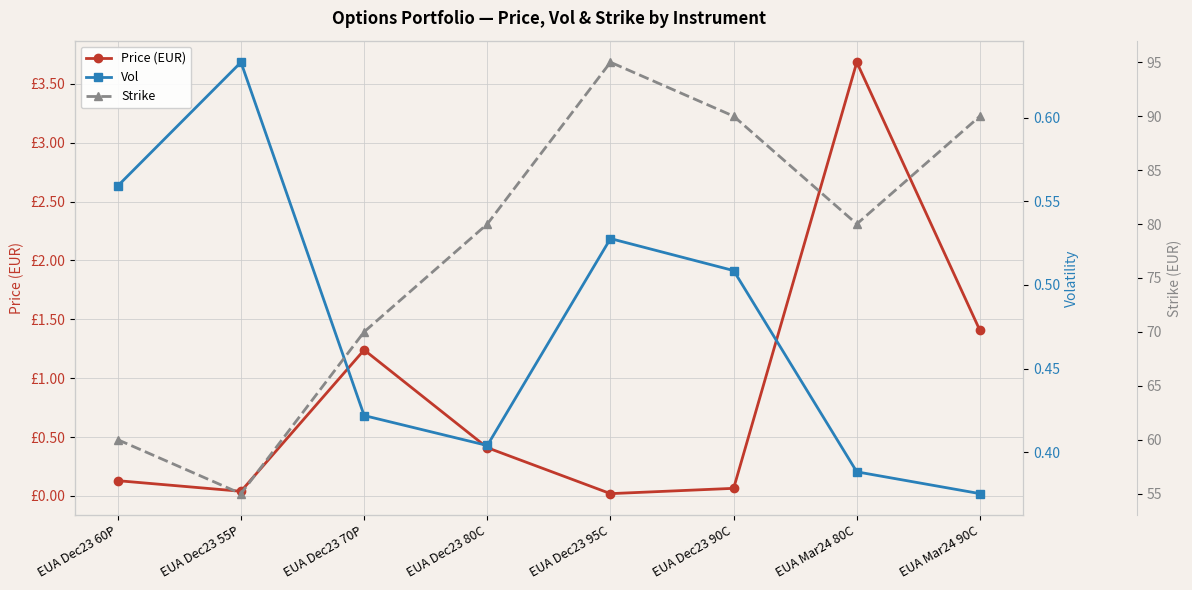

At how many categories does at least one series exceed 18?

8